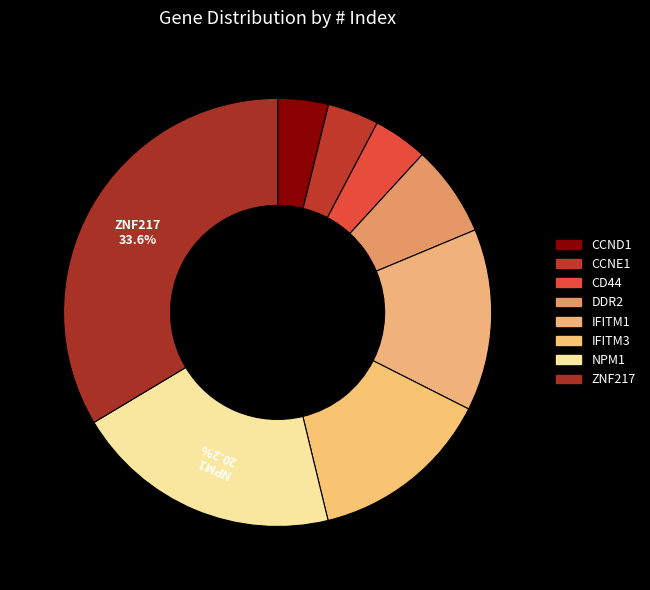

How many segments does this pie chart have?

8